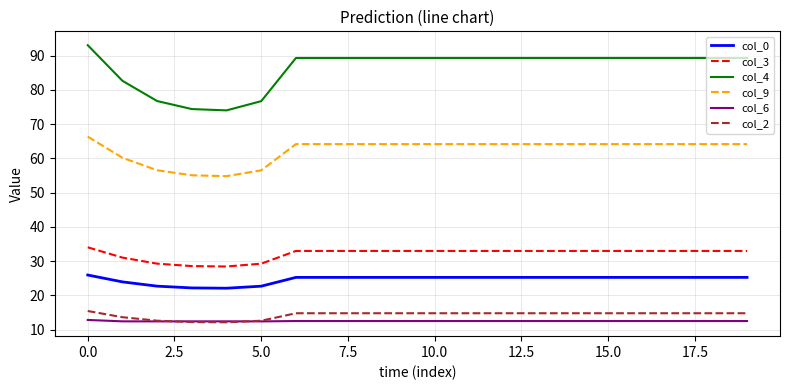

Which series has the largest total across all categories?

col_4